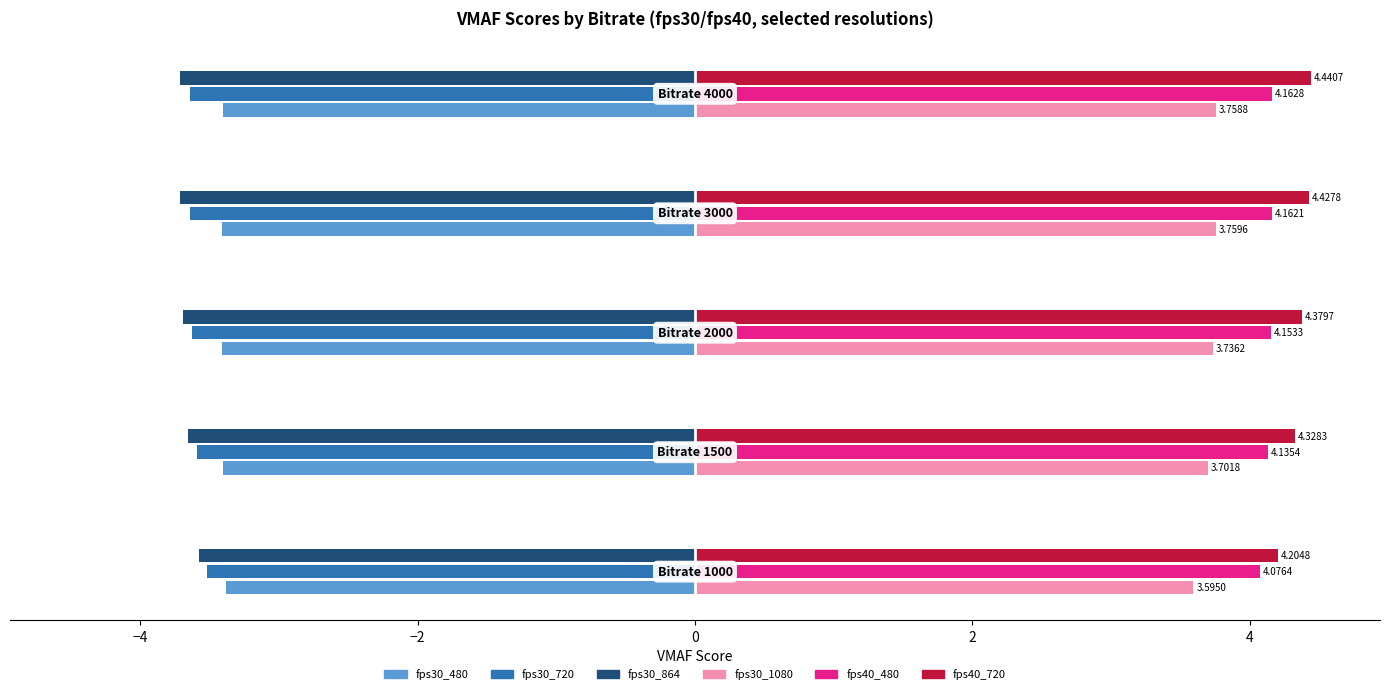

What is the sum of all fps30_864 values?

-18.3